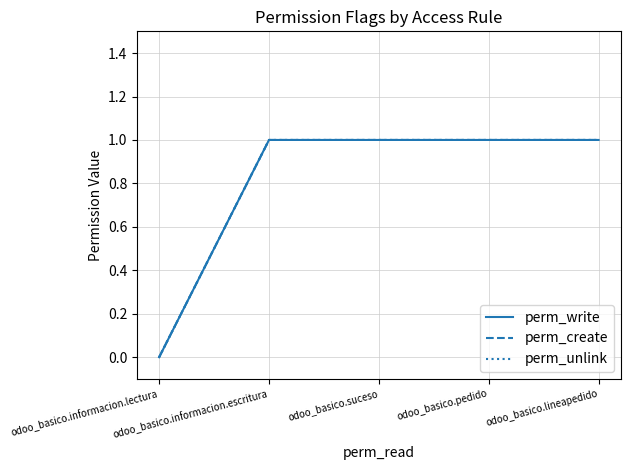

Does the chart display data point markers on the line(s)?

No